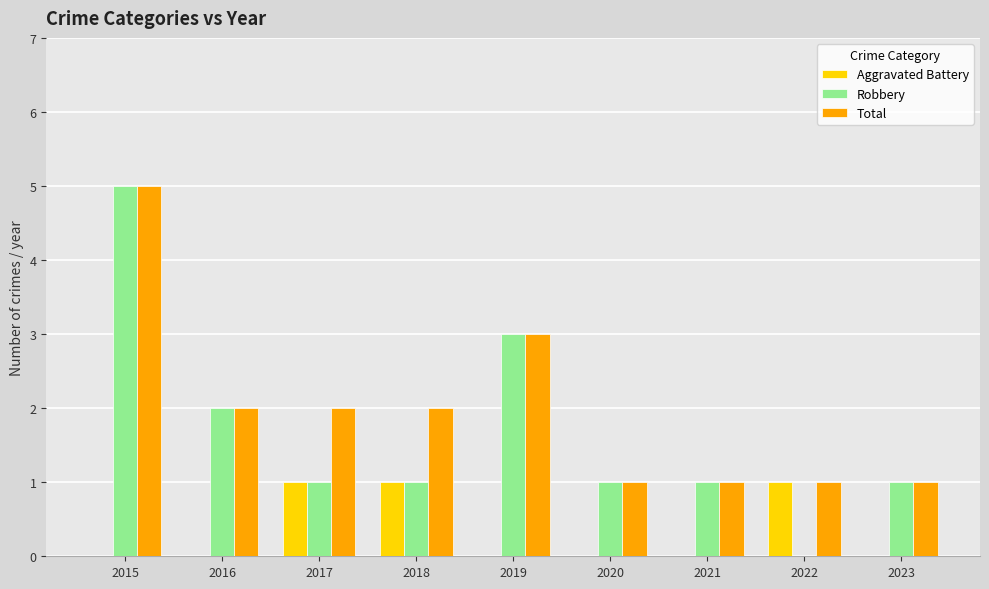

Which series has the largest total across all categories?

Total